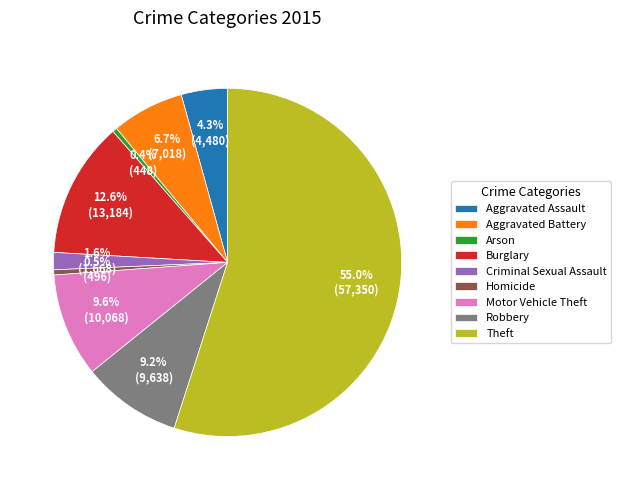

To the nearest percent, what is the average slice percentage?

11%